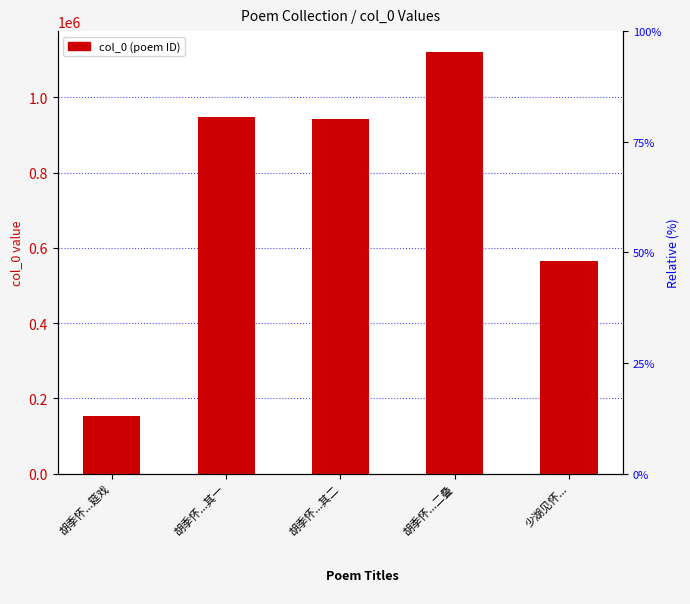

How many series are shown in this chart?

1